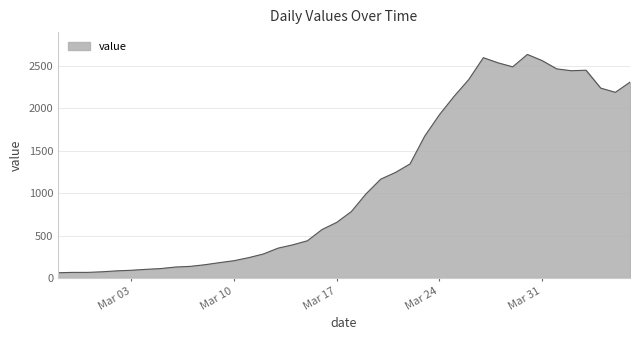

What is the smallest value displayed?

61